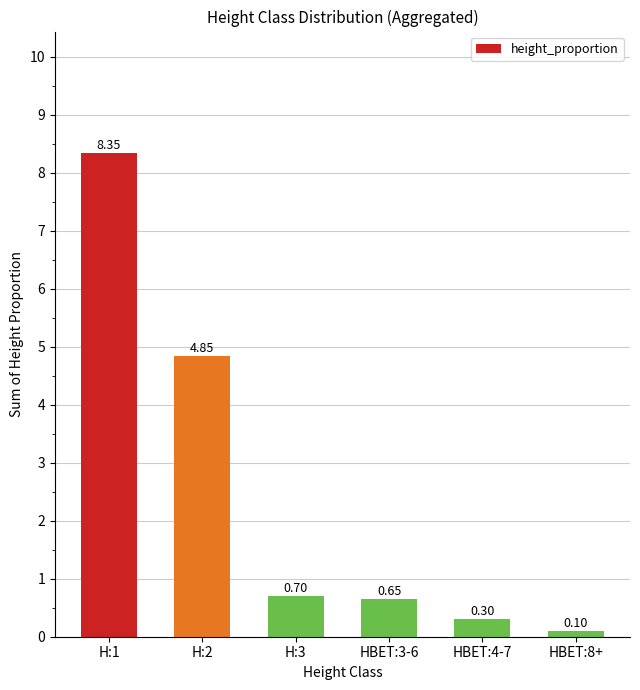

What position from the right is H:1?

6